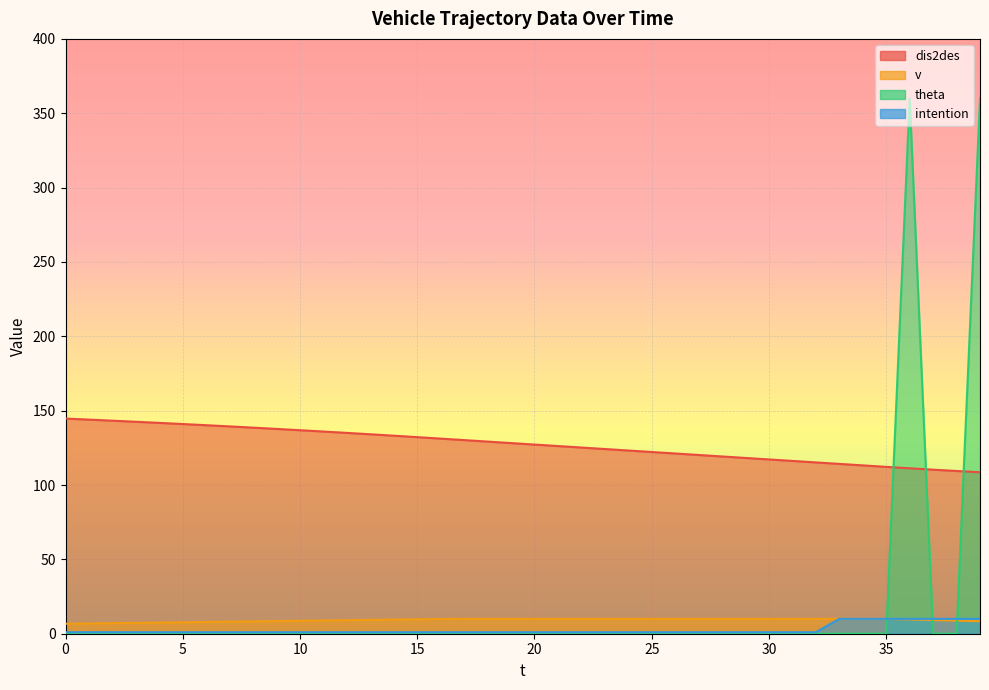

What is the highest value of the v series?

10.0